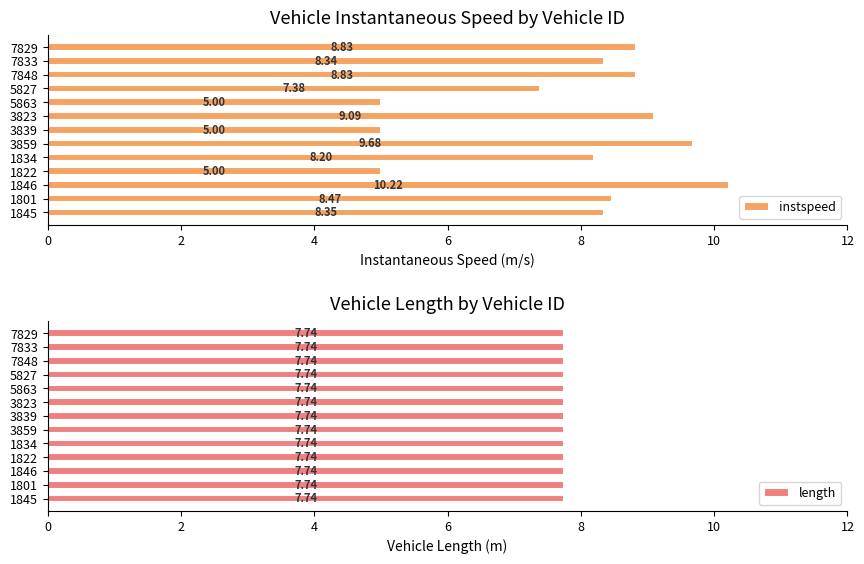

What is the difference between the second highest and second lowest values in the instspeed series?

4.7